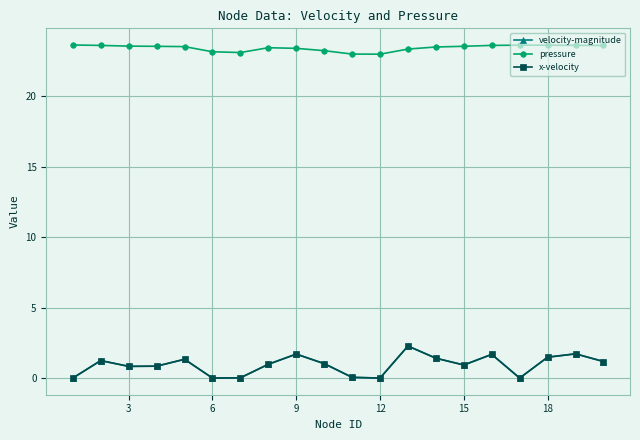

True or false: velocity-magnitude and pressure cross at least once.

False